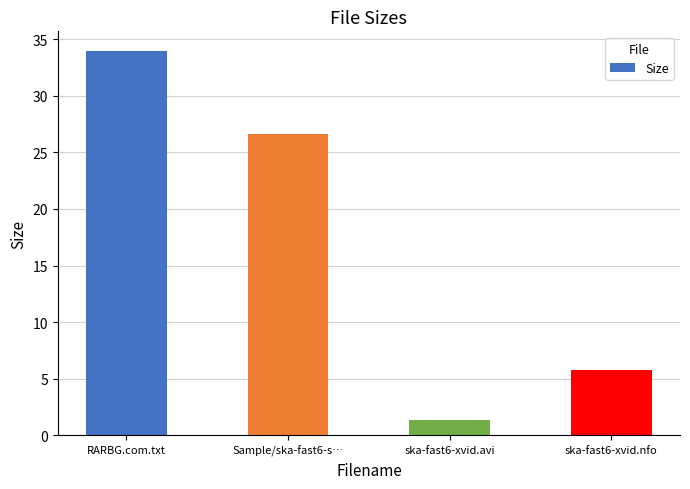

What is the sum of all values?

67.8